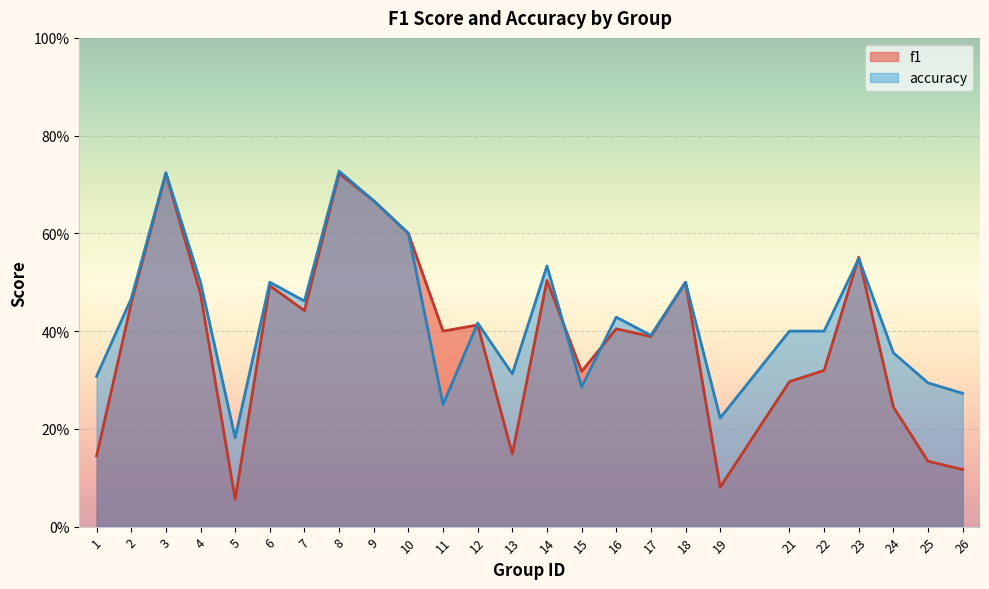

Reading left to right, transcribe all the data shown in this chart.

f1: 1=0.1	2=0.5	3=0.7	4=0.5	5=0.1	6=0.5	7=0.4	8=0.7	9=0.7	10=0.6	11=0.4	12=0.4	13=0.1	14=0.5	15=0.3	16=0.4	17=0.4	18=0.5	19=0.1	21=0.3	22=0.3	23=0.6	24=0.2	25=0.1	26=0.1
accuracy: 1=0.3	2=0.5	3=0.7	4=0.5	5=0.2	6=0.5	7=0.5	8=0.7	9=0.7	10=0.6	11=0.2	12=0.4	13=0.3	14=0.5	15=0.3	16=0.4	17=0.4	18=0.5	19=0.2	21=0.4	22=0.4	23=0.5	24=0.4	25=0.3	26=0.3